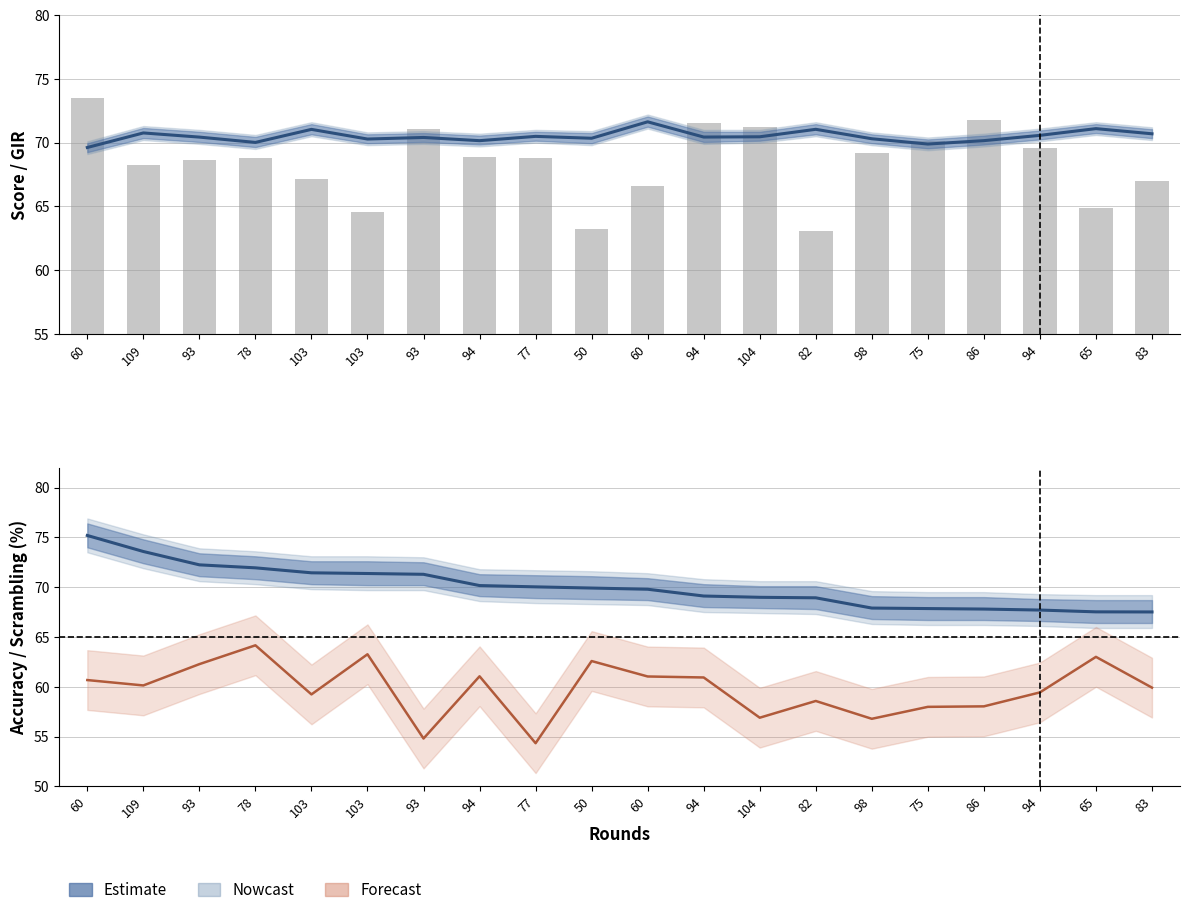

At which label does gir reach its minimum?

82